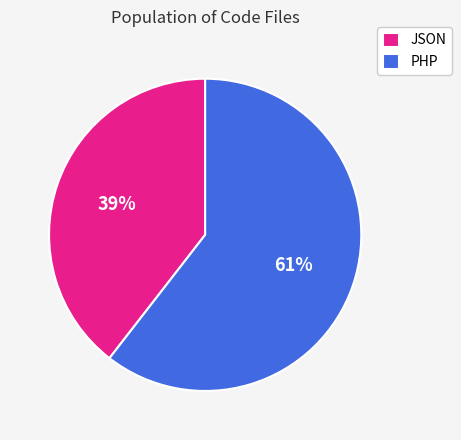

To the nearest percent, what portion does JSON represent?

39%